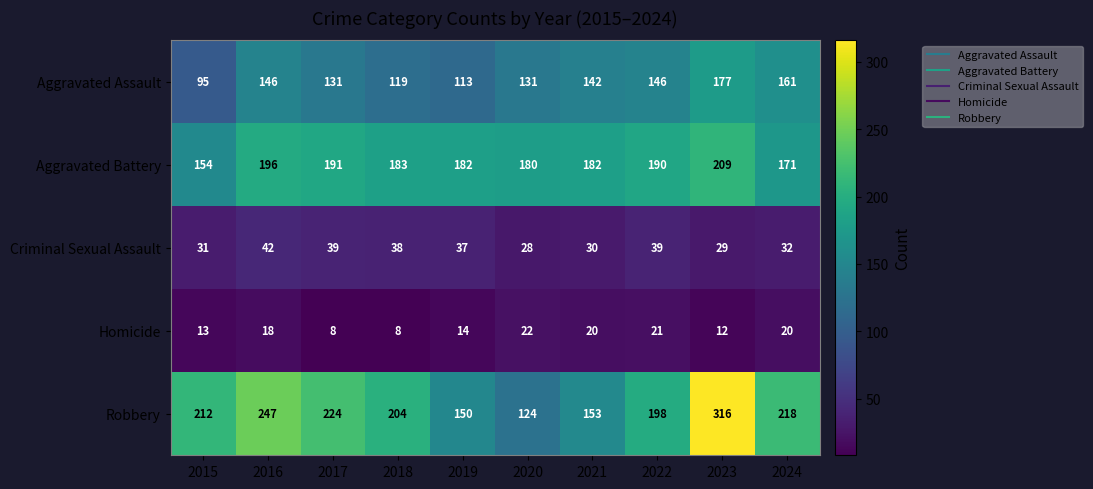

Rank the series at 2021 from lowest to highest value.

Homicide, Criminal Sexual Assault, Aggravated Assault, Robbery, Aggravated Battery